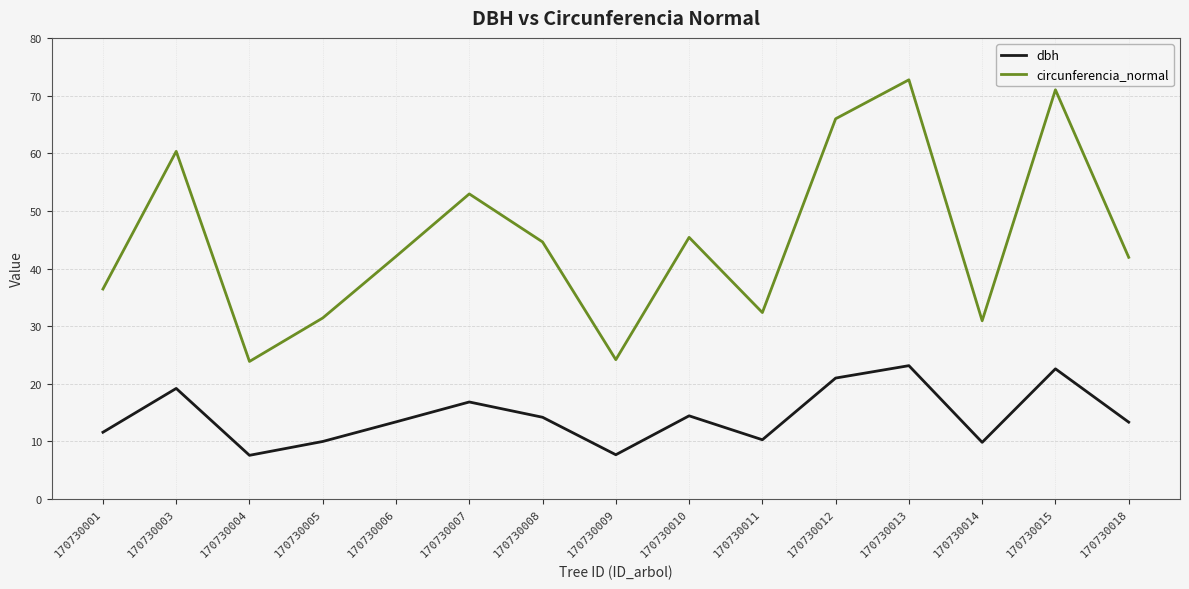

True or false: circunferencia_normal has more than 1 points higher than both neighbors.

True